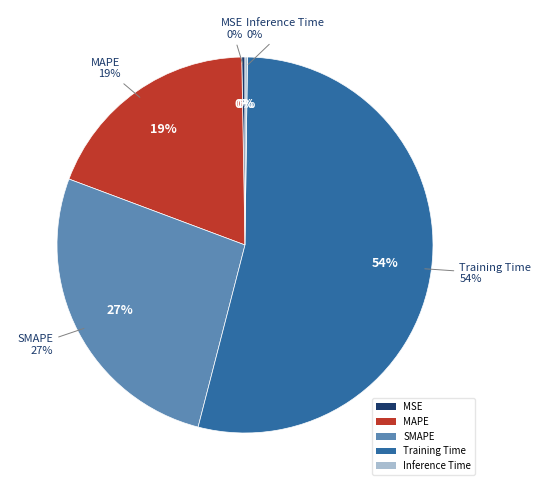

The Inference Time slice represents 9% of the pie. True or false?

False